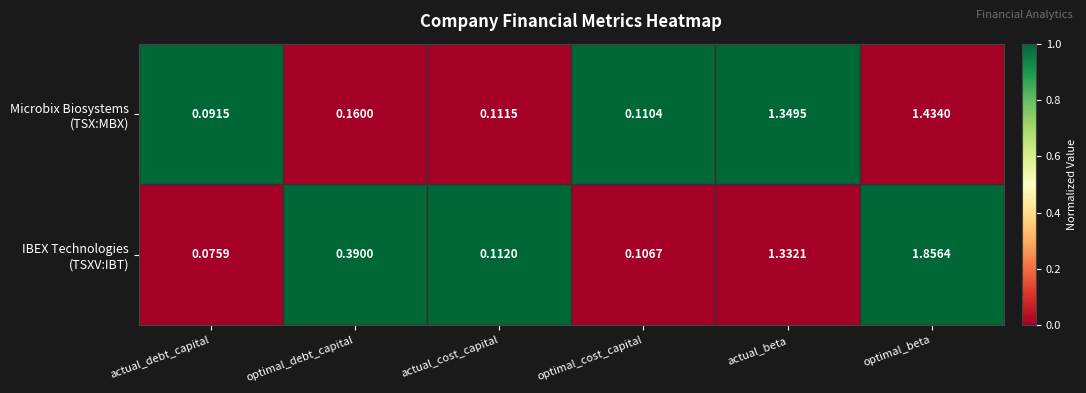

Count the number of data series in this chart.

2